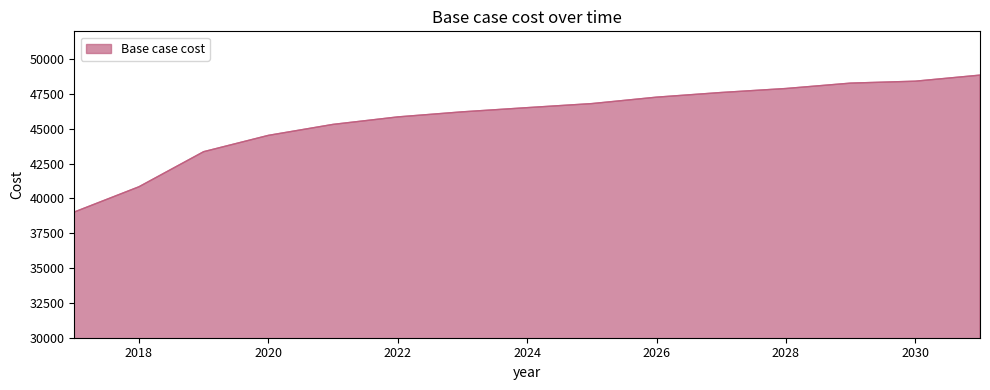

What is the smallest value displayed?

39025.0